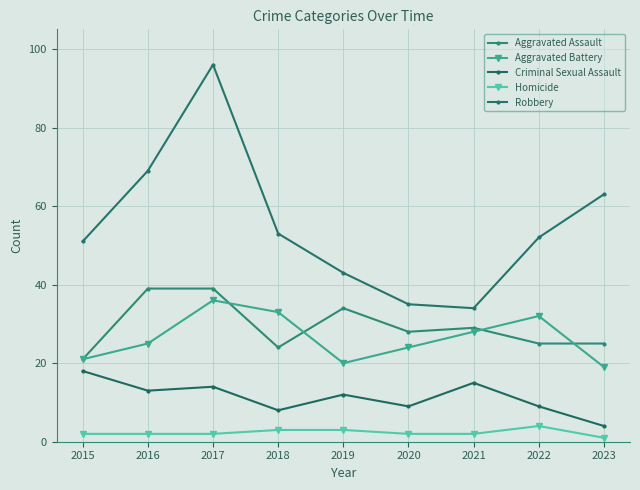

True or false: Robbery has a value of 35 at 2020.

True